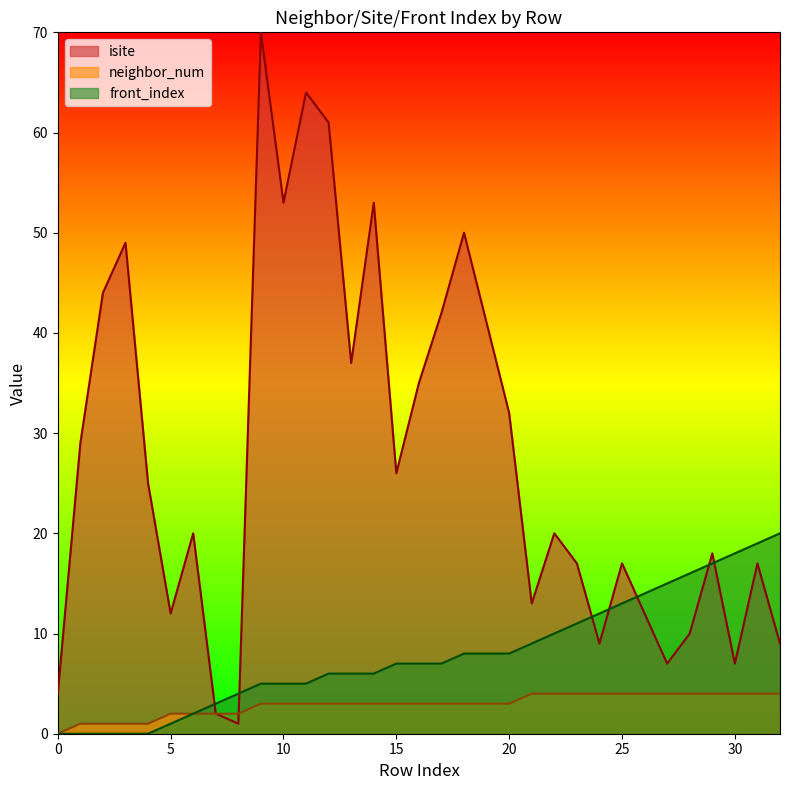

What are all the series names shown in the legend?

isite, neighbor_num, front_index